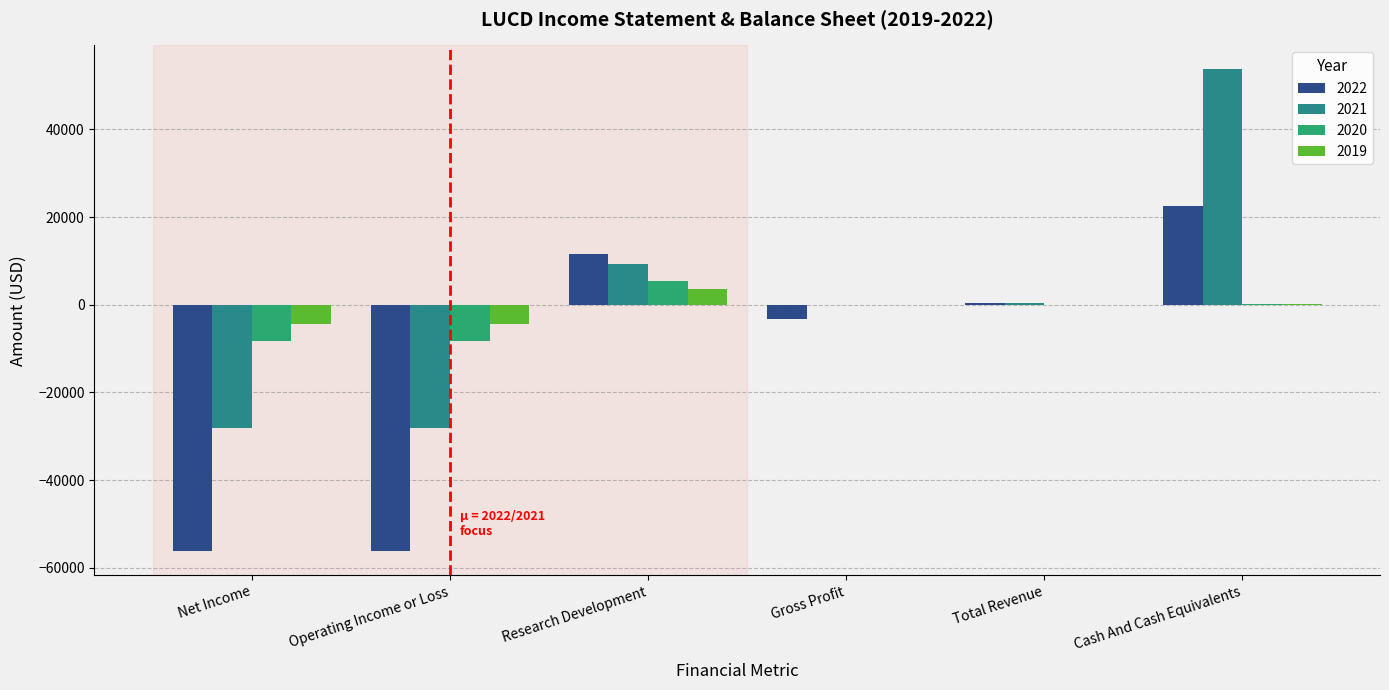

Where is 2021 nearest to the value 12800?

Research Development